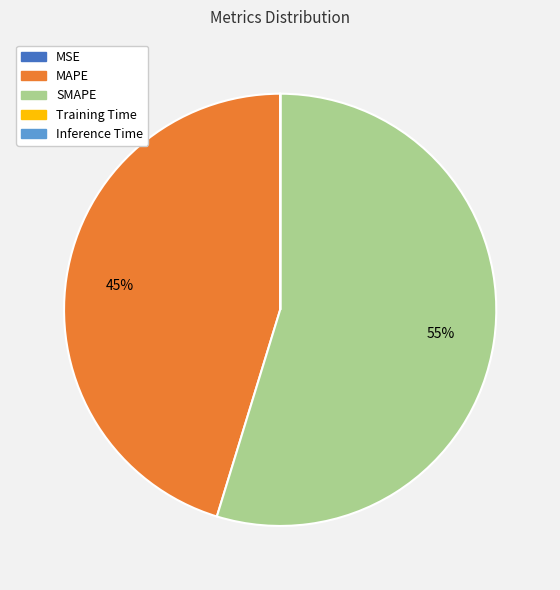

Is the sum of SMAPE and MAPE greater than half?

Yes